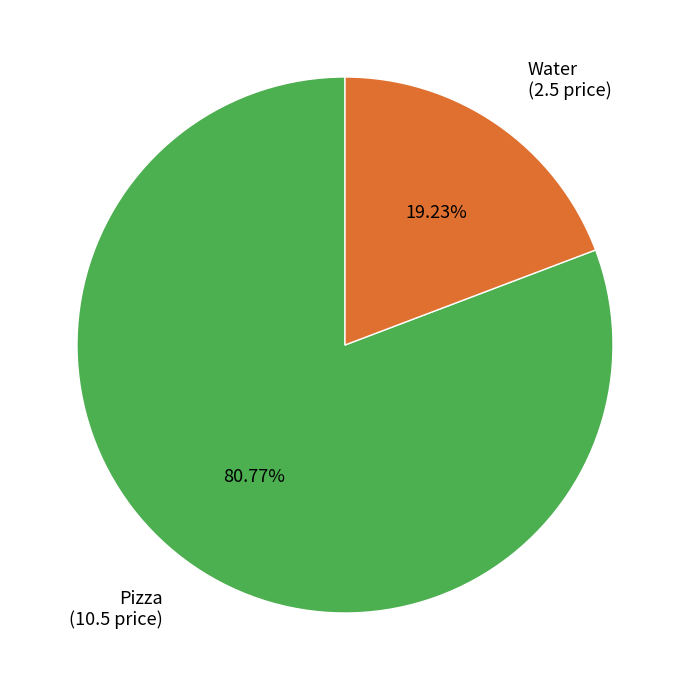

Does any single category account for the majority?

Yes